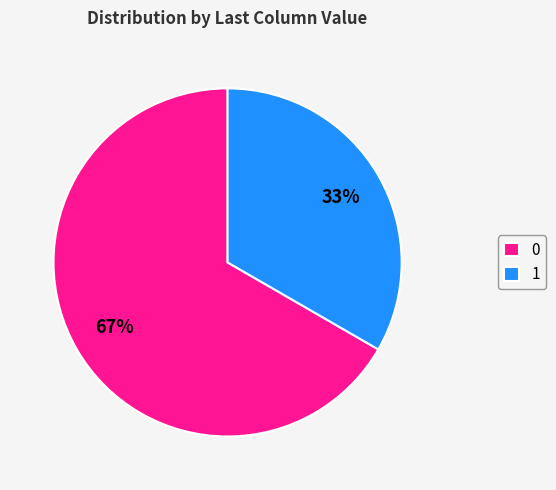

Rank the categories by value from lowest to highest.

1, 0